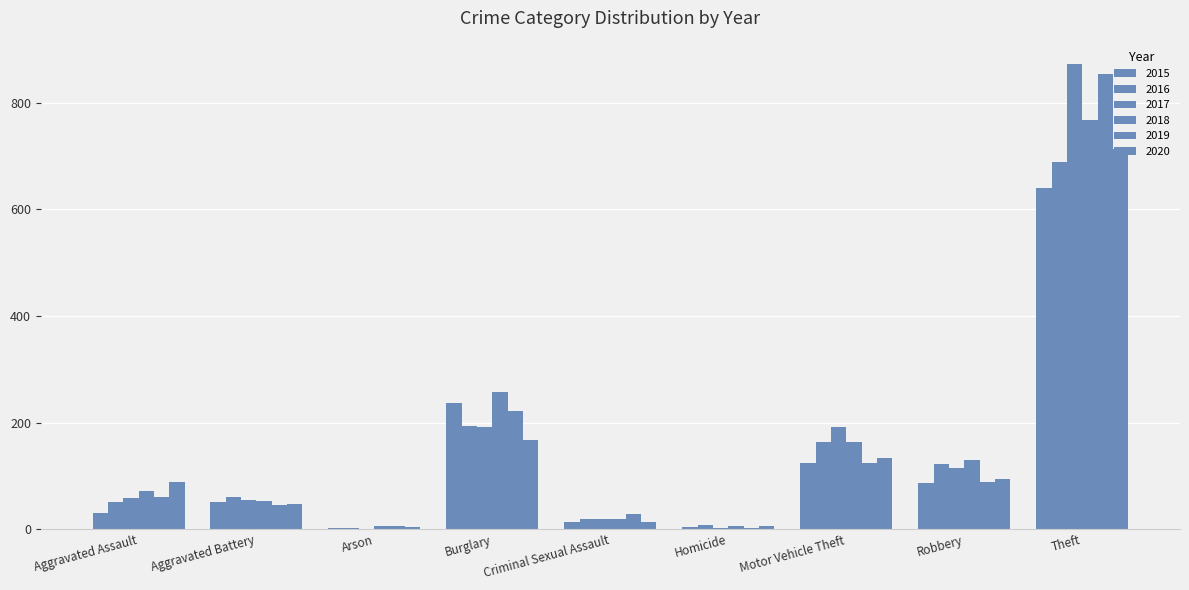

Read the 2019 value at Aggravated Assault.

61